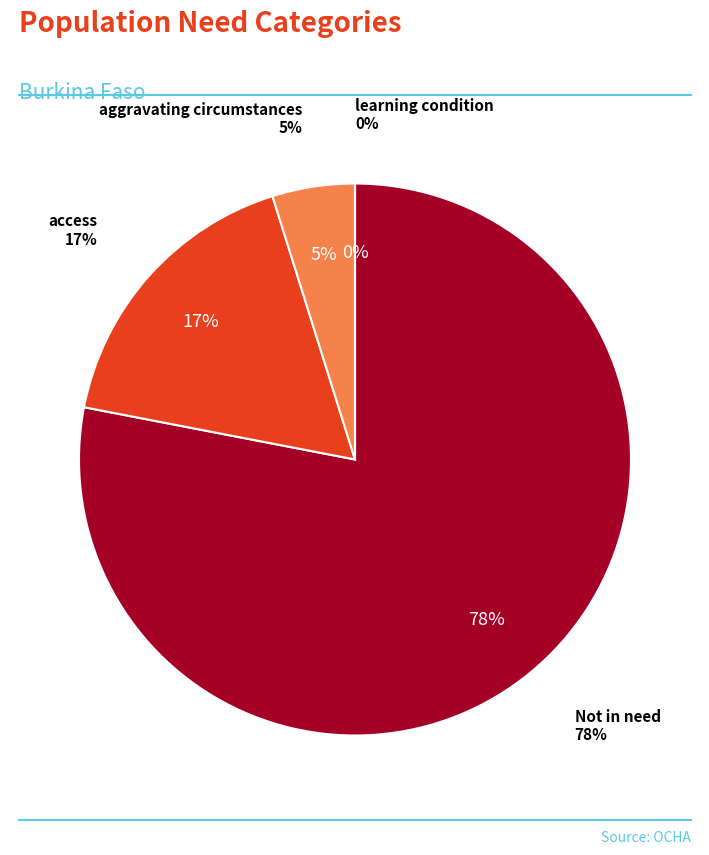

Which slice represents more than half of the pie?

Not in need